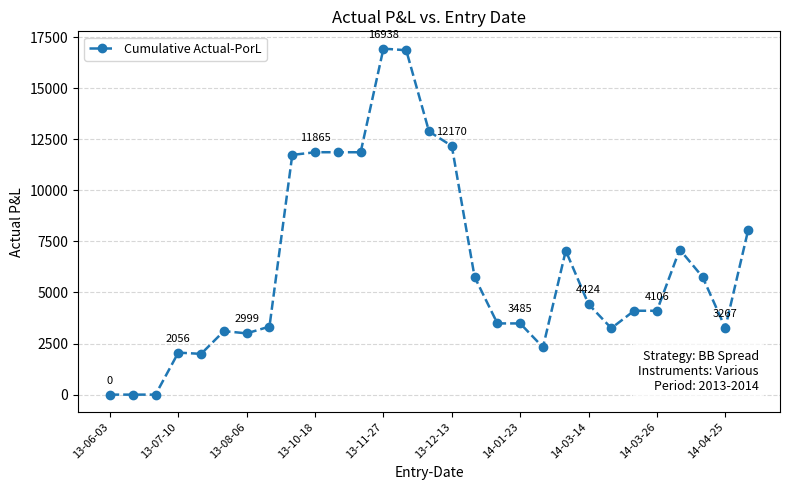

What is the greatest value displayed?

16937.6